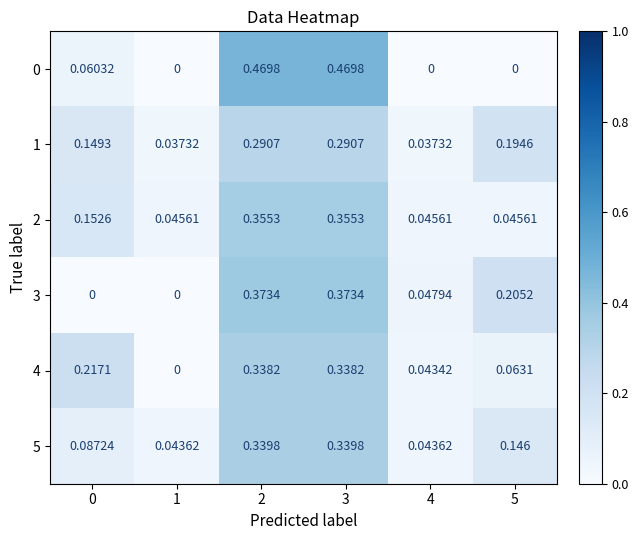

Reading left to right, extract all data points from this chart.

0: 0=0.1	1=0.0	2=0.5	3=0.5	4=0.0	5=0.0
1: 0=0.1	1=0.0	2=0.3	3=0.3	4=0.0	5=0.2
2: 0=0.2	1=0.0	2=0.4	3=0.4	4=0.0	5=0.0
3: 0=0.0	1=0.0	2=0.4	3=0.4	4=0.0	5=0.2
4: 0=0.2	1=0.0	2=0.3	3=0.3	4=0.0	5=0.1
5: 0=0.1	1=0.0	2=0.3	3=0.3	4=0.0	5=0.1